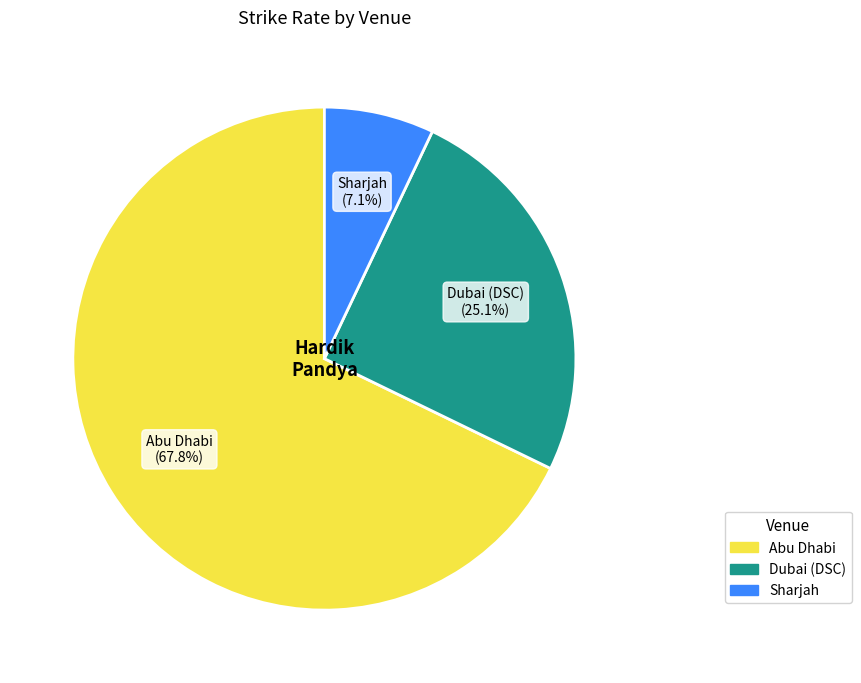

What portion of the pie excludes Sharjah?

92.9%